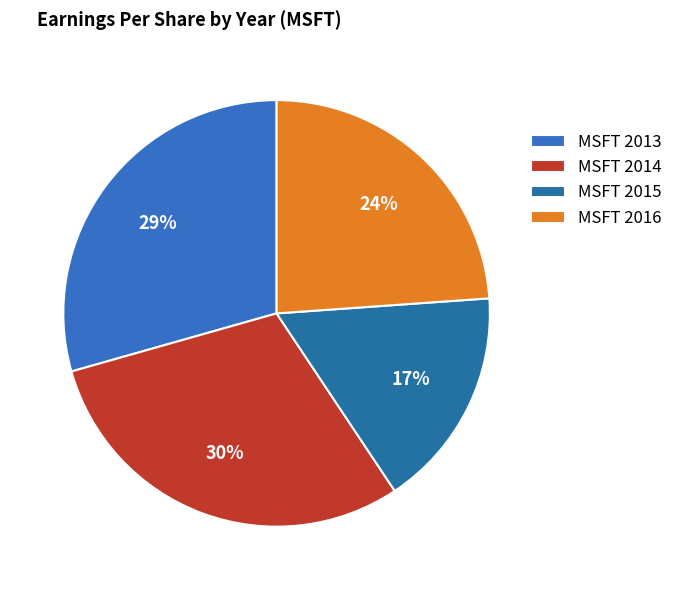

True or false: MSFT 2014 accounts for 41% of the total.

False